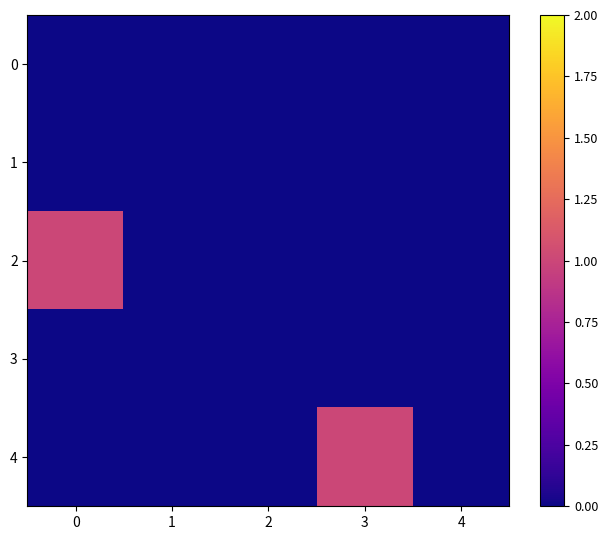

Reading left to right, transcribe all the data shown in this chart.

0: 0=0	1=0	2=0	3=0	4=0
1: 0=0	1=0	2=0	3=0	4=0
2: 0=1	1=0	2=0	3=0	4=0
3: 0=0	1=0	2=0	3=0	4=0
4: 0=0	1=0	2=0	3=1	4=0